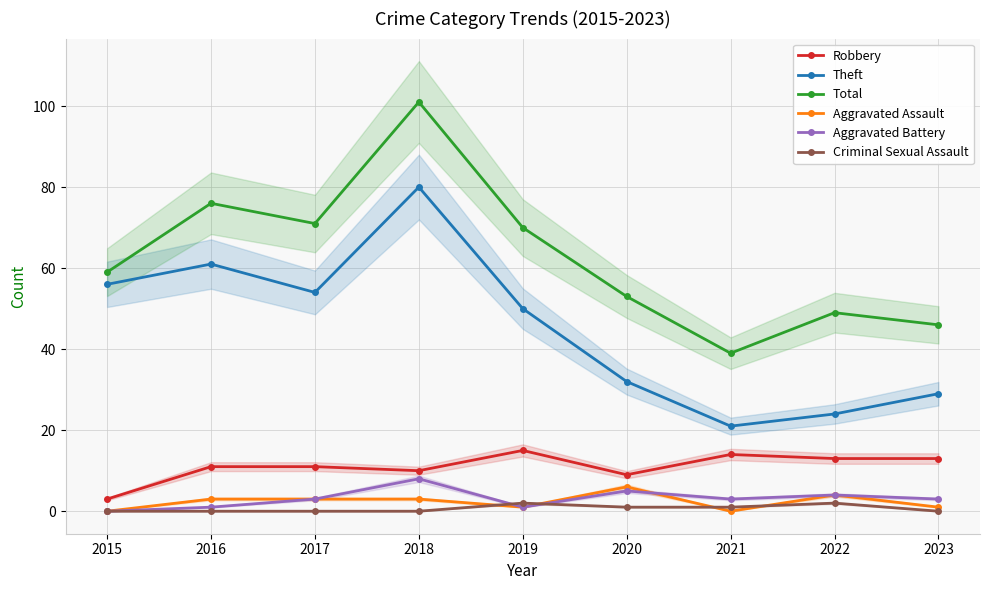

True or false: Criminal Sexual Assault has a value of 2 at 2022.

True